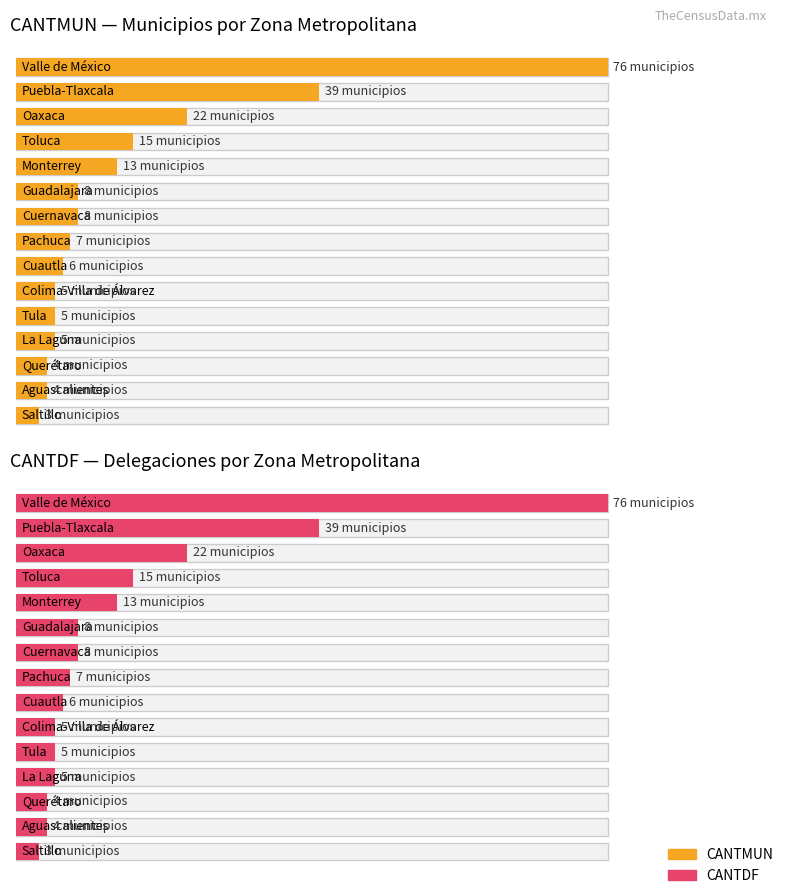

What position from the left is Puebla-Tlaxcala?

2